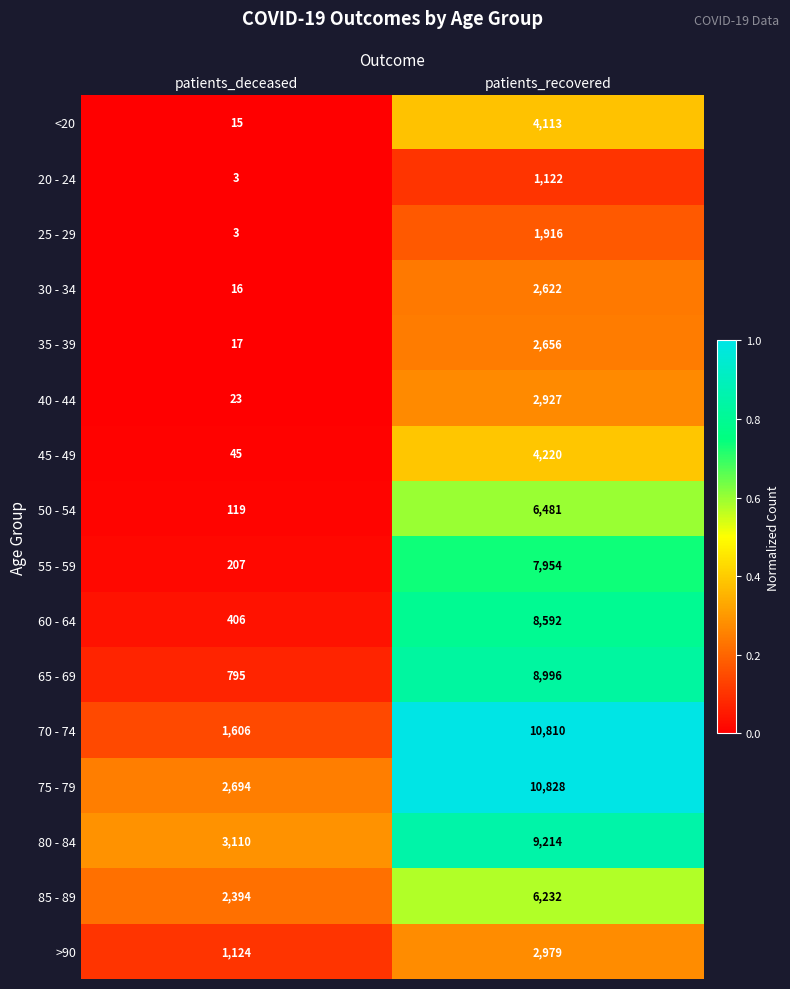

At patients_recovered, list the series in order from smallest to largest.

20 - 24, 25 - 29, 30 - 34, 35 - 39, 40 - 44, >90, <20, 45 - 49, 85 - 89, 50 - 54, 55 - 59, 60 - 64, 65 - 69, 80 - 84, 70 - 74, 75 - 79